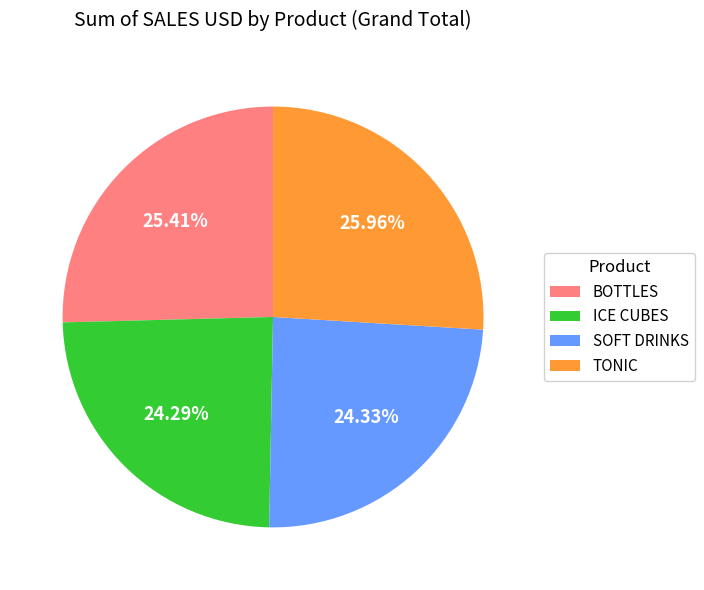

What percentage is the SOFT DRINKS slice, to the nearest percent?

24%